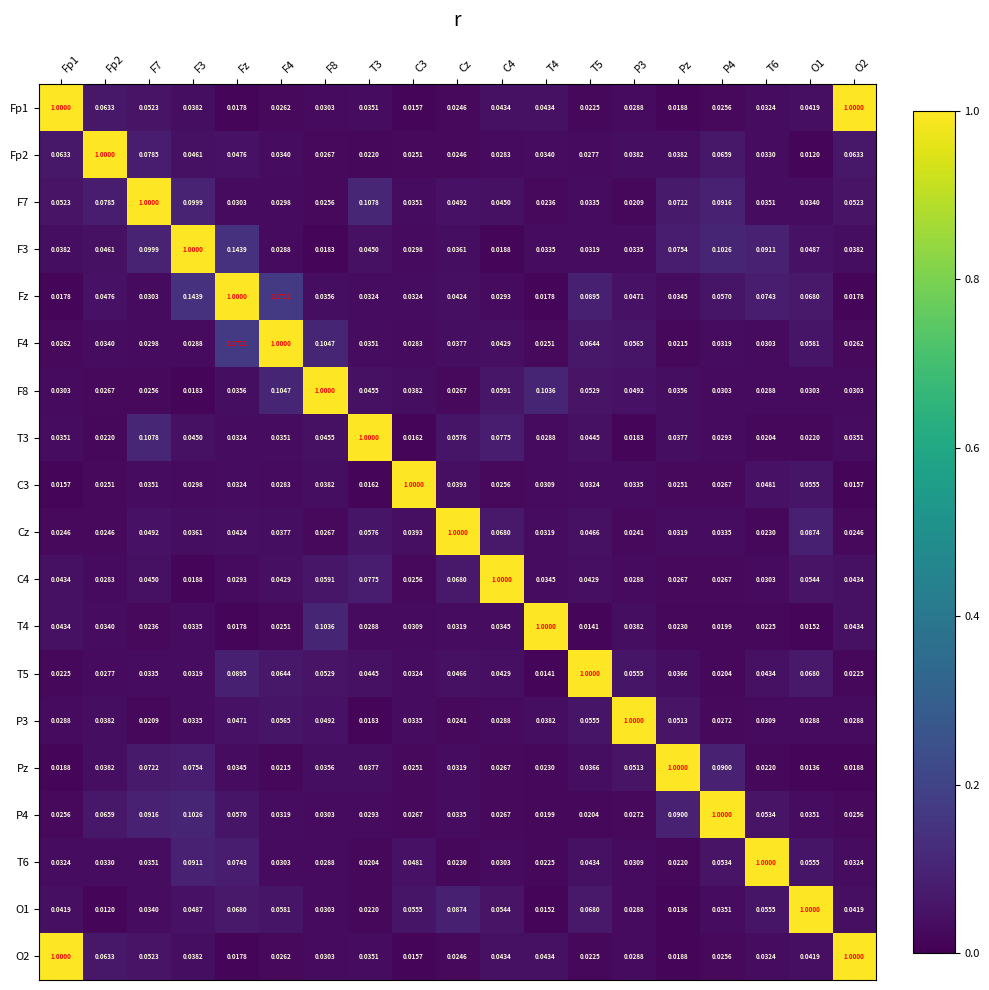

Count the number of data series in this chart.

19